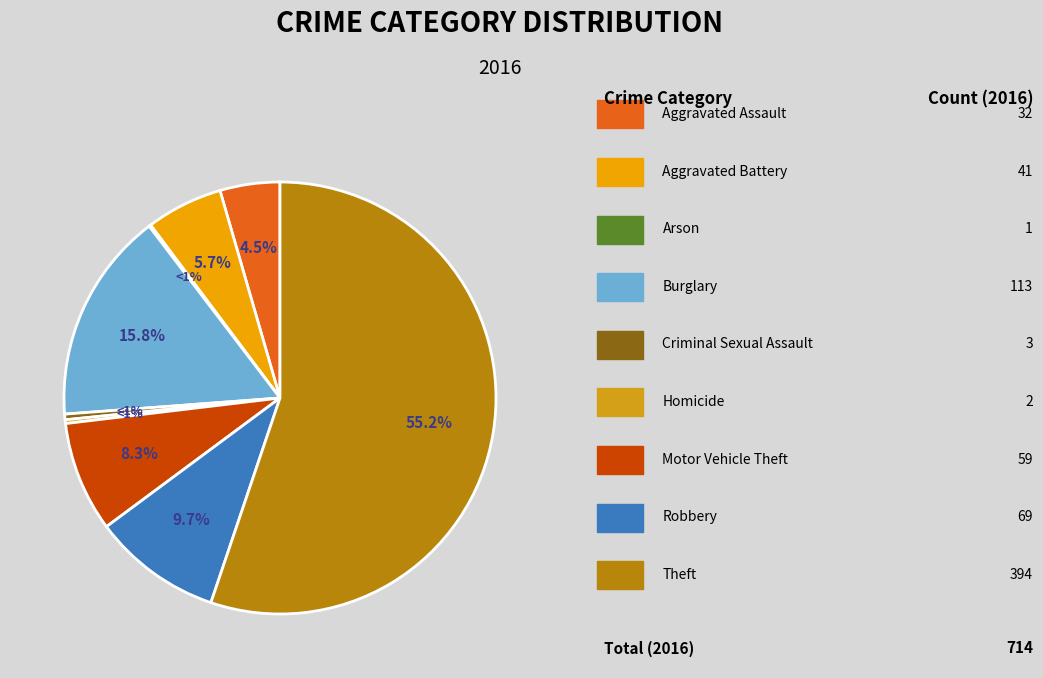

Count the number of slices in the pie.

9